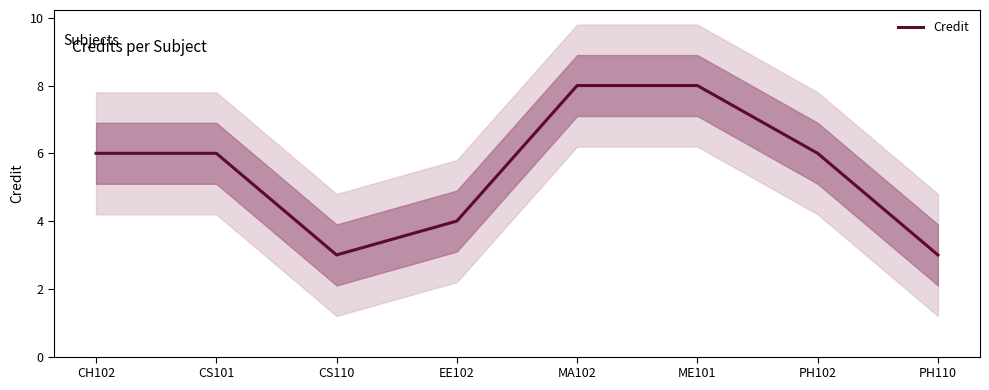

What is the label of the 5th point from the left?

MA102